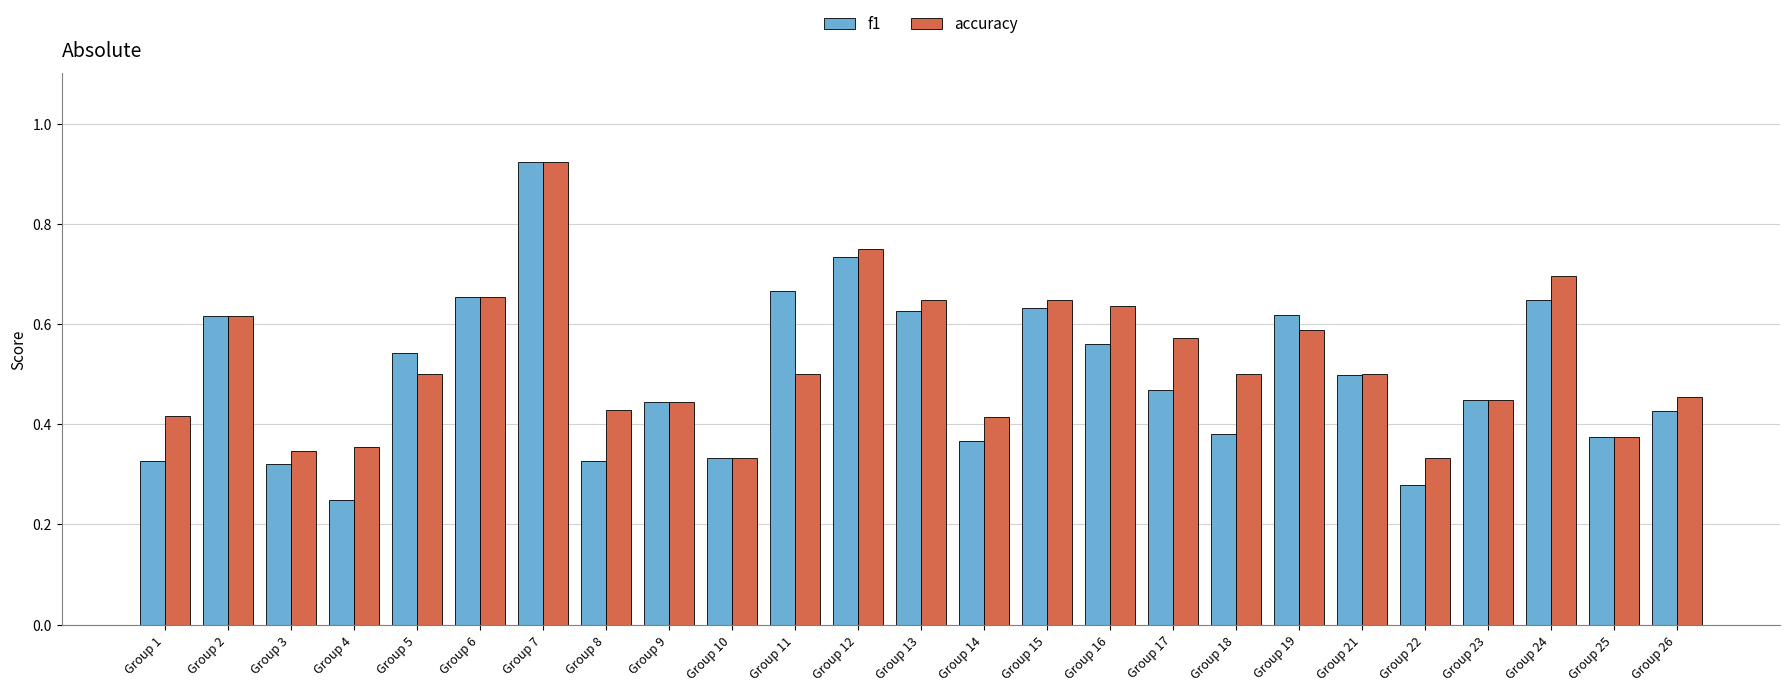

True or false: accuracy has a value of 0.1 at Group 22.

False